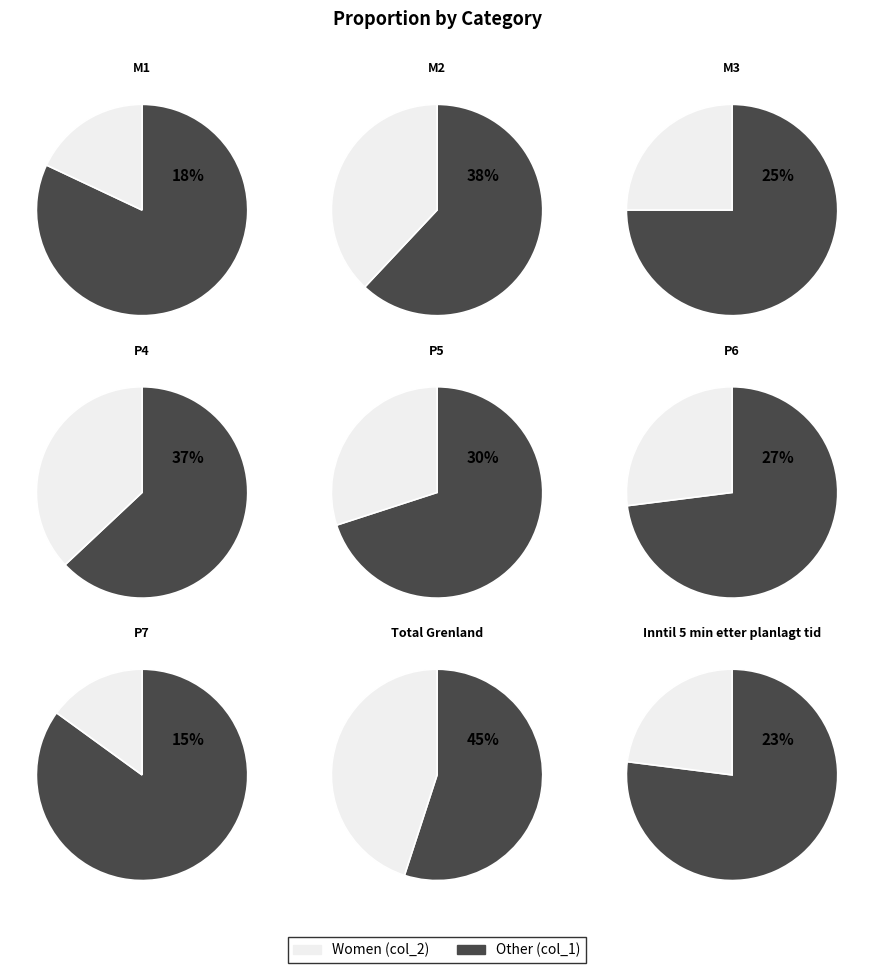

Which series has the widest spread of values?

col_2